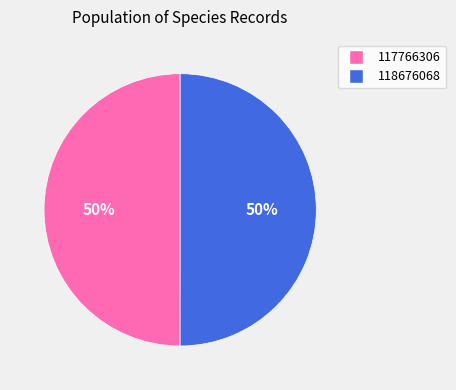

Do 118676068 and 117766306 together represent more than half of the pie?

Yes